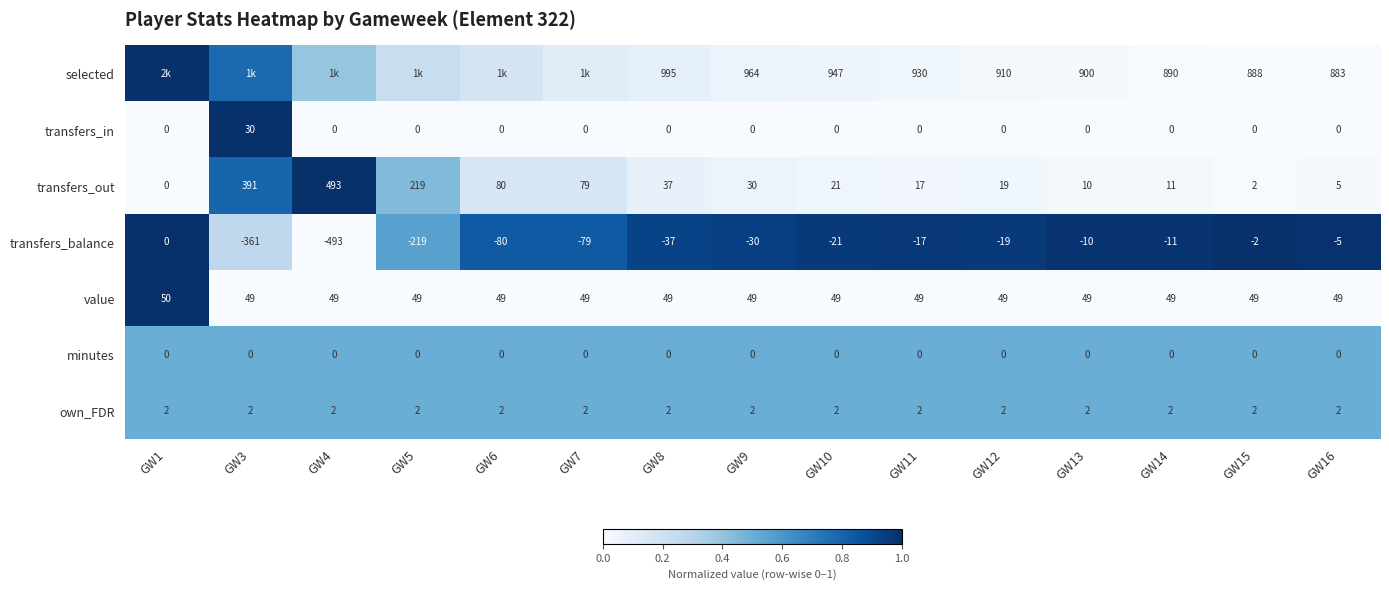

Which series changed the most between GW12 and GW14?

selected